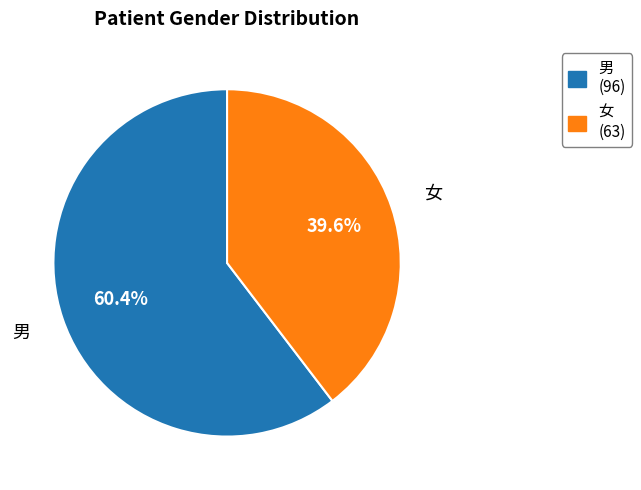

To the nearest percent, what is the combined percentage of 男 and 女?

100%